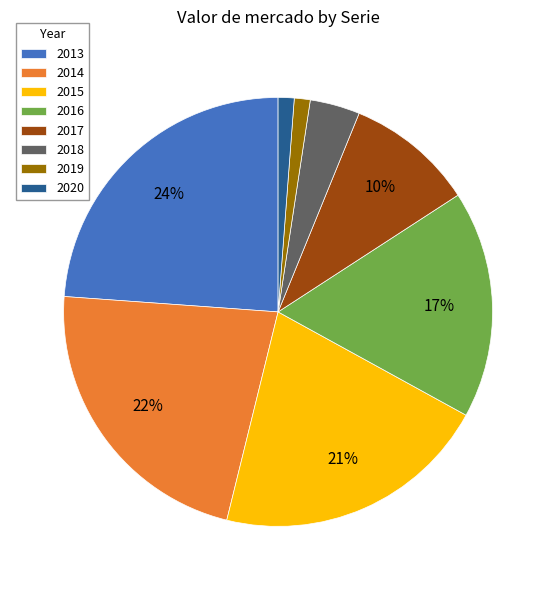

Does 2018 account for over 50% of the chart?

No